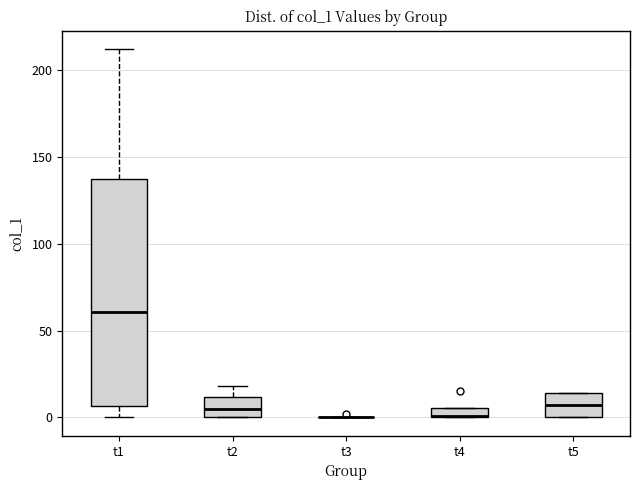

Where is the upper edge of the box for t5 on the y-axis? The values are not printed on the chart, so give them approximately, as read against the axis.

15